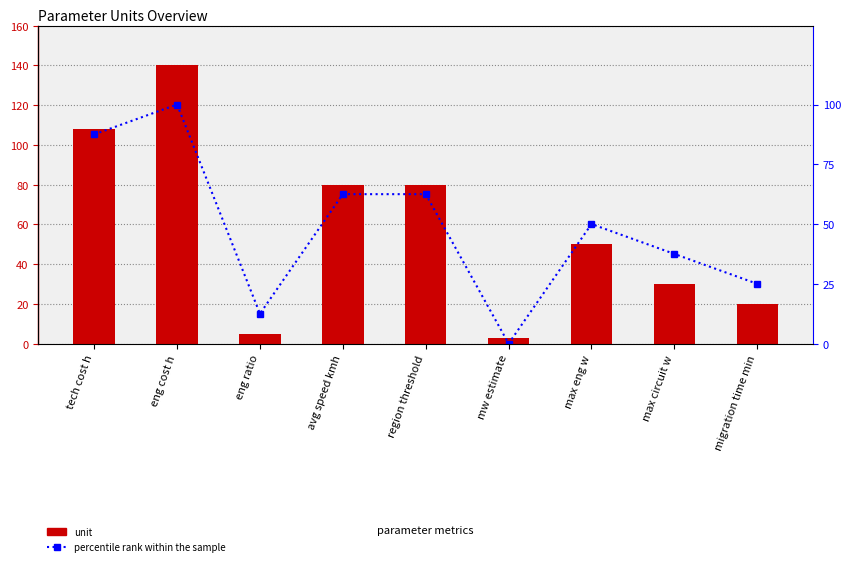

Between tech cost h and mw estimate, which series saw the biggest shift?

unit